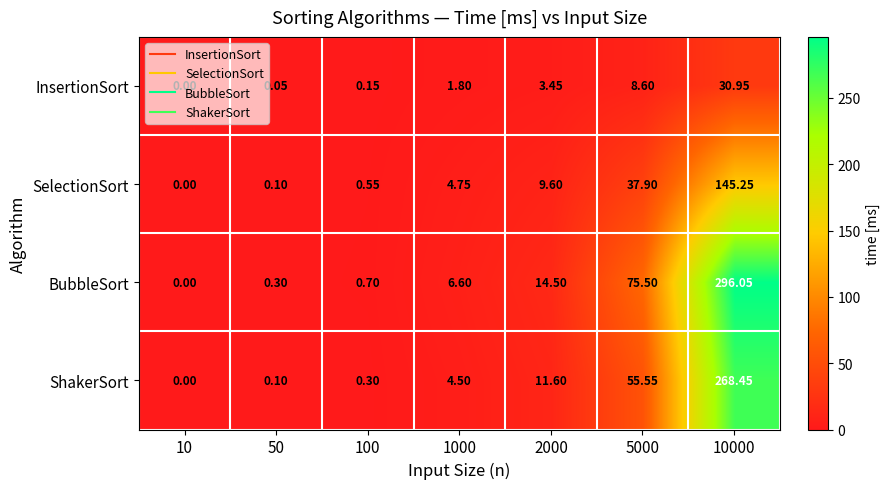

Is the value of ShakerSort at 10 greater than the value of SelectionSort at 2000?

No